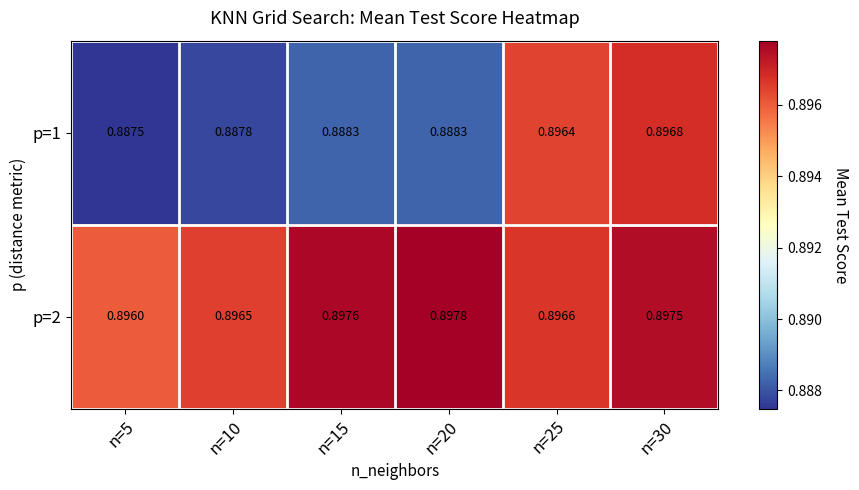

Is the value of p=2 at n=30 greater than the value of p=1 at n=30?

Yes